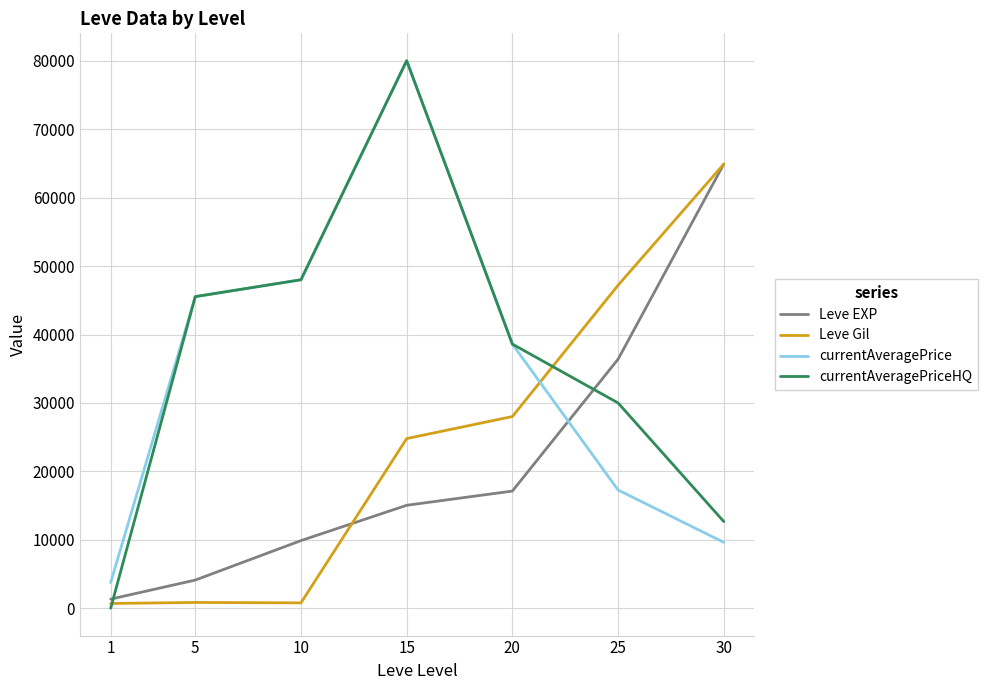

What is the minimum value for currentAveragePrice?

3763